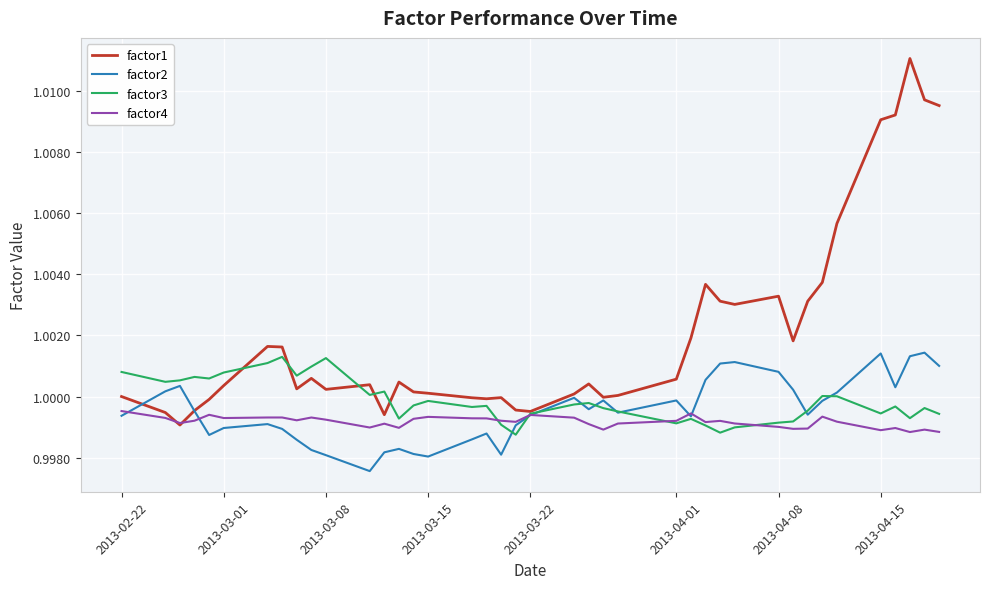

Which series has the largest total across all categories?

factor1